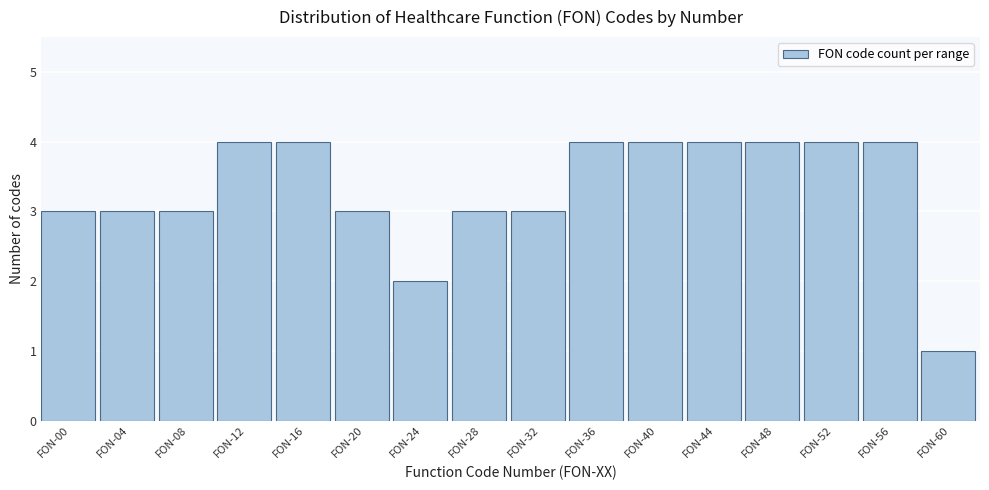

Reading left to right, what are all the values shown in this chart?

FON-00=3	FON-04=3	FON-08=3	FON-12=4	FON-16=4	FON-20=3	FON-24=2	FON-28=3	FON-32=3	FON-36=4	FON-40=4	FON-44=4	FON-48=4	FON-52=4	FON-56=4	FON-60=1